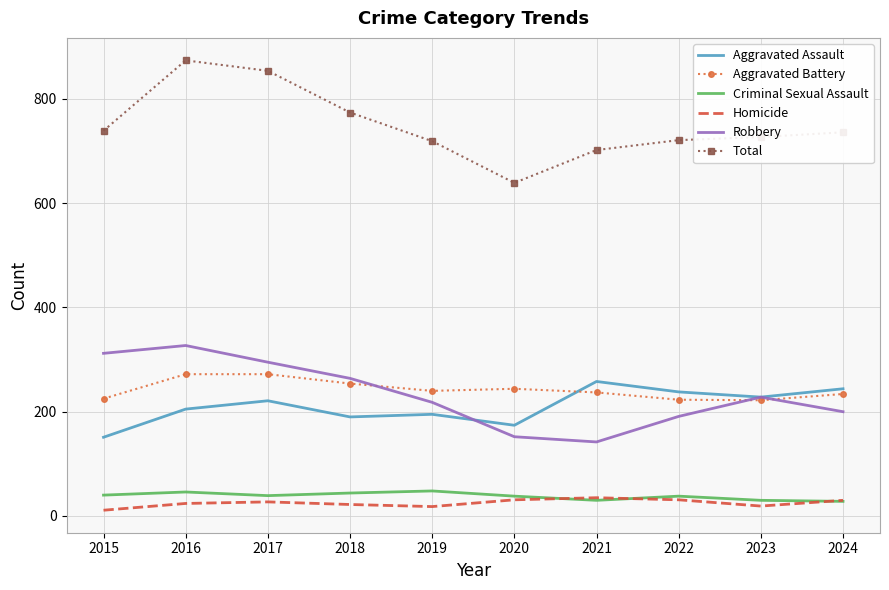

What is the maximum value for Robbery?

327